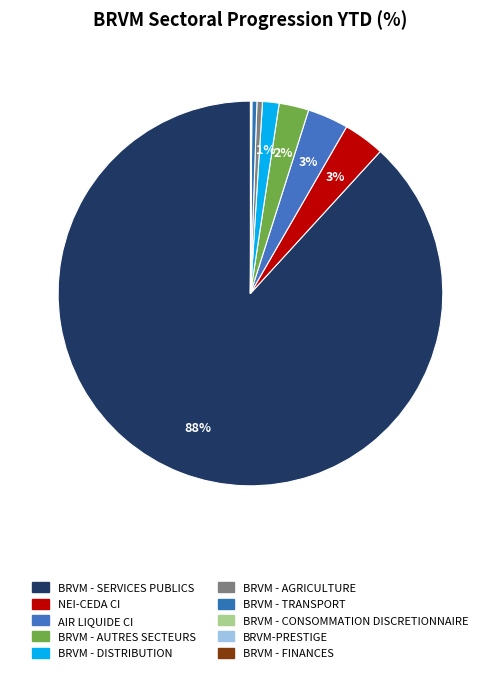

To the nearest percent, what is the average slice percentage?

10%